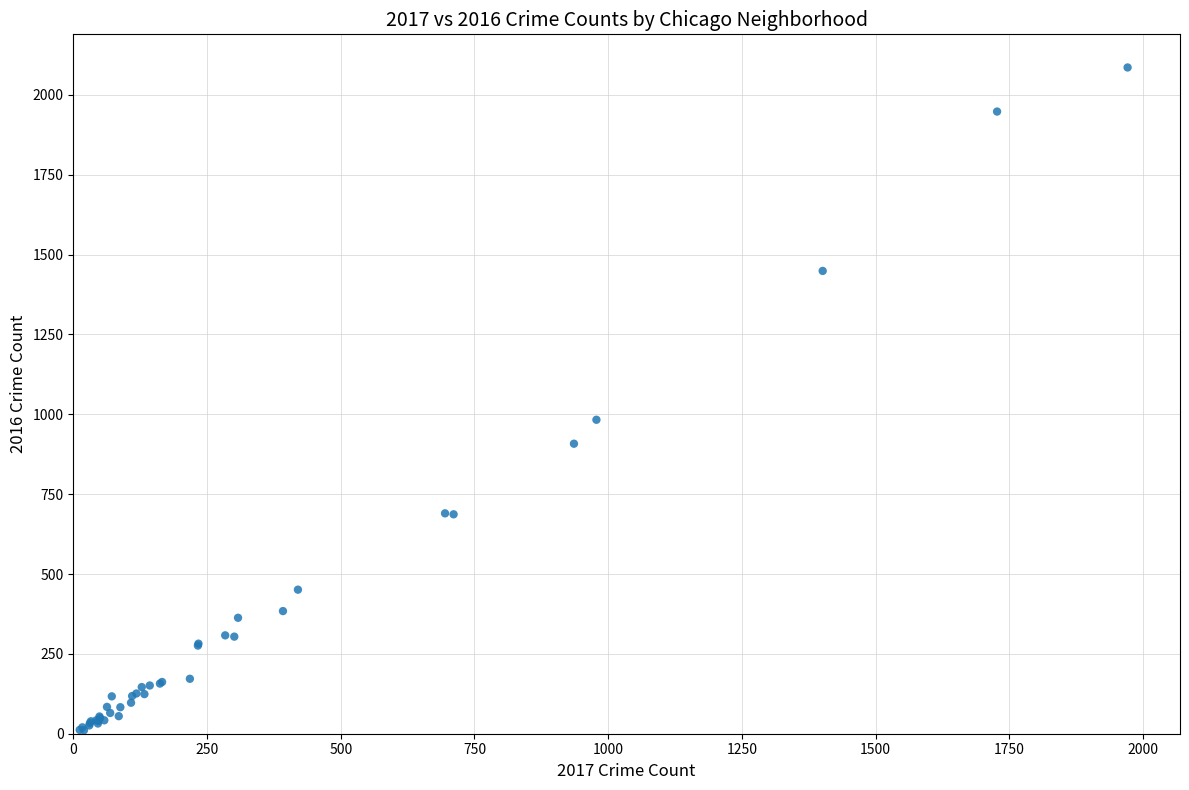

What Y value in the scatter plot is closest to 1048?

983